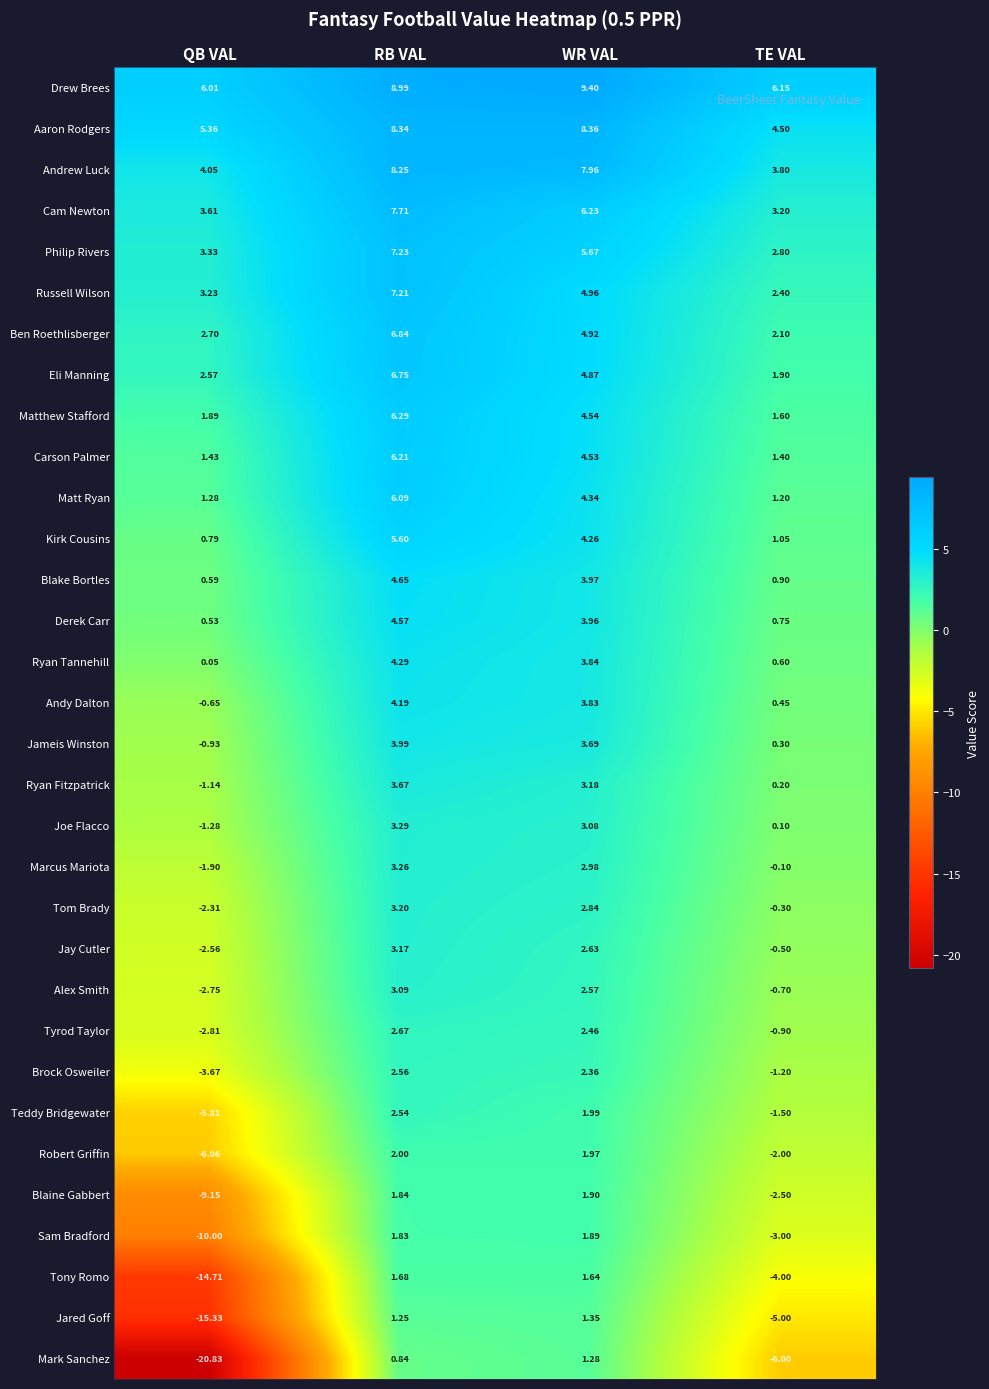

Where is Tony Romo nearest to the value -6?

TE VAL